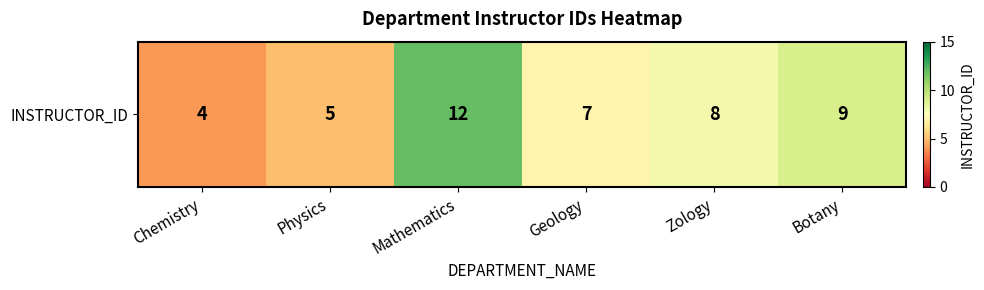

List the labels in order of value, smallest first.

Chemistry, Physics, Geology, Zology, Botany, Mathematics